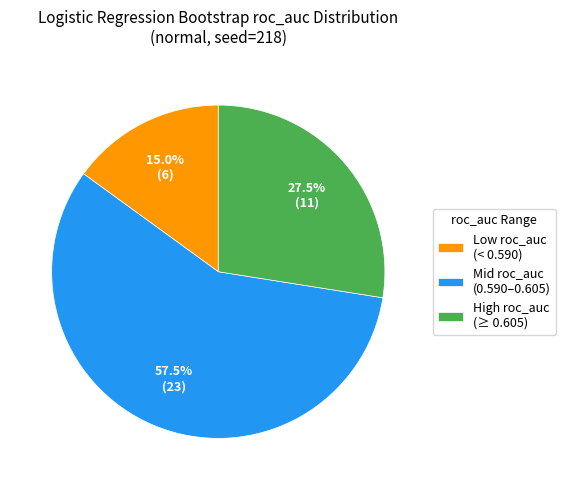

Rank the categories by value from highest to lowest.

Mid roc_auc (0.590–0.605), High roc_auc (≥ 0.605), Low roc_auc (< 0.590)